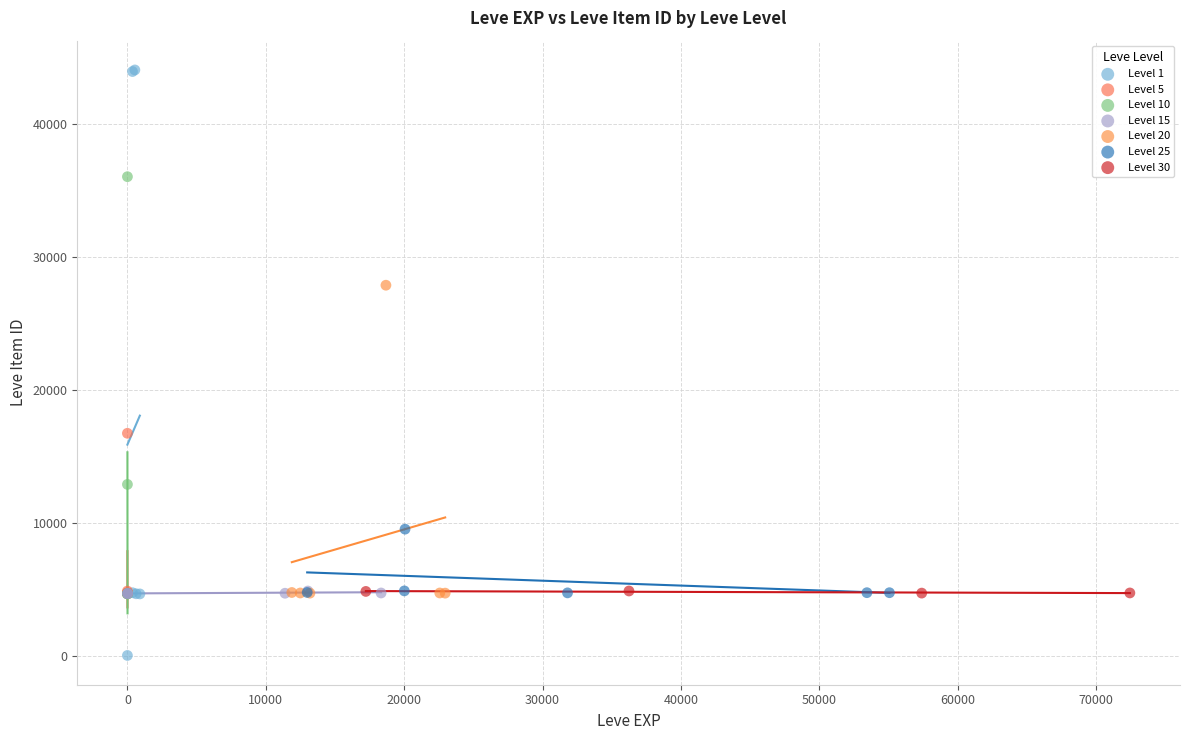

Which series reaches the minimum Y coordinate?

Level 1